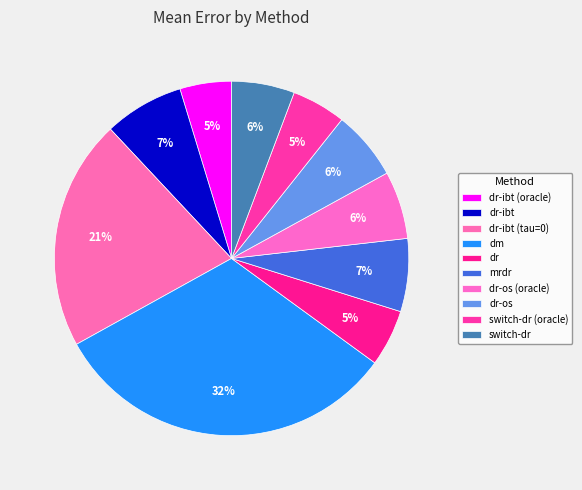

Which slice is the smallest?

dr-ibt (oracle)